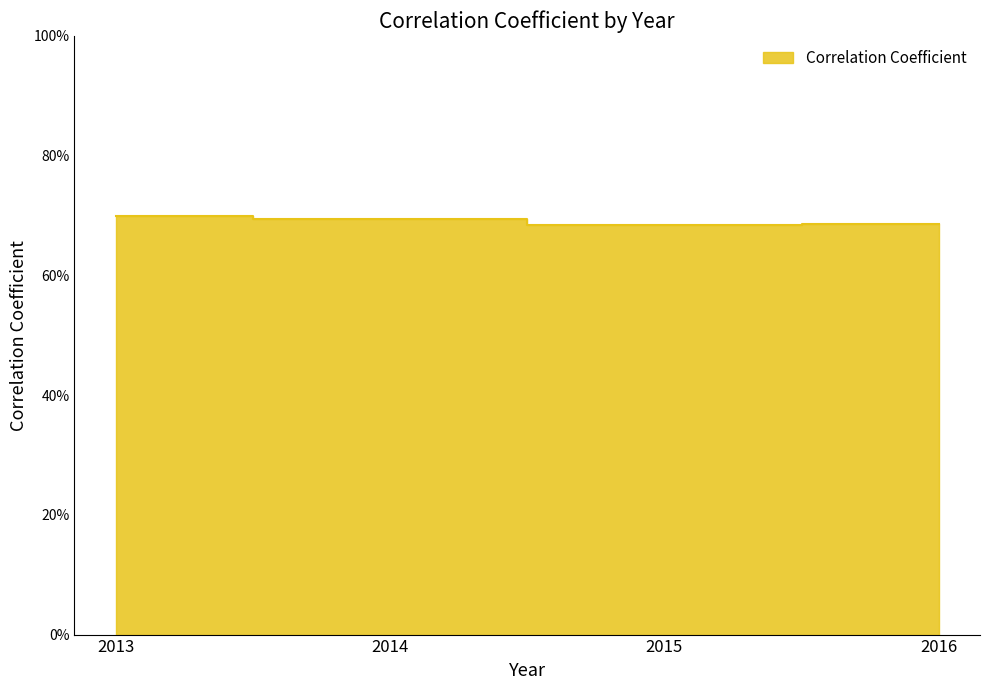

What is the average value?

0.7